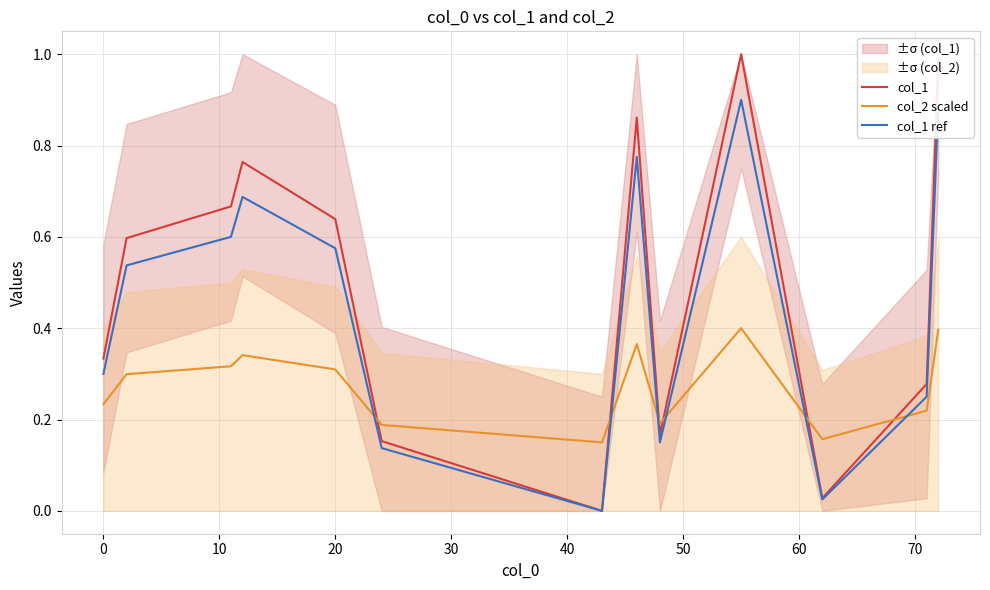

Which series ends up on top after the final intersection of col_2 scaled and col_1 ref?

col_1 ref